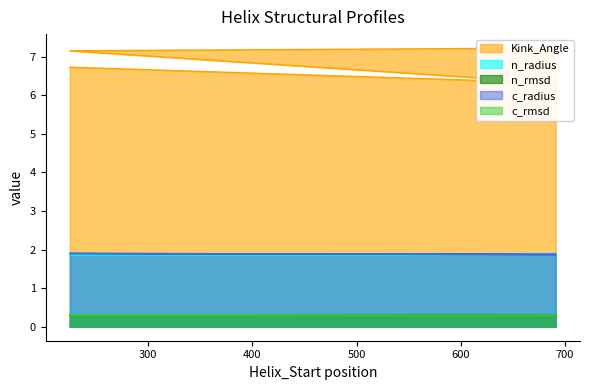

Does the chart have visible grid lines?

No